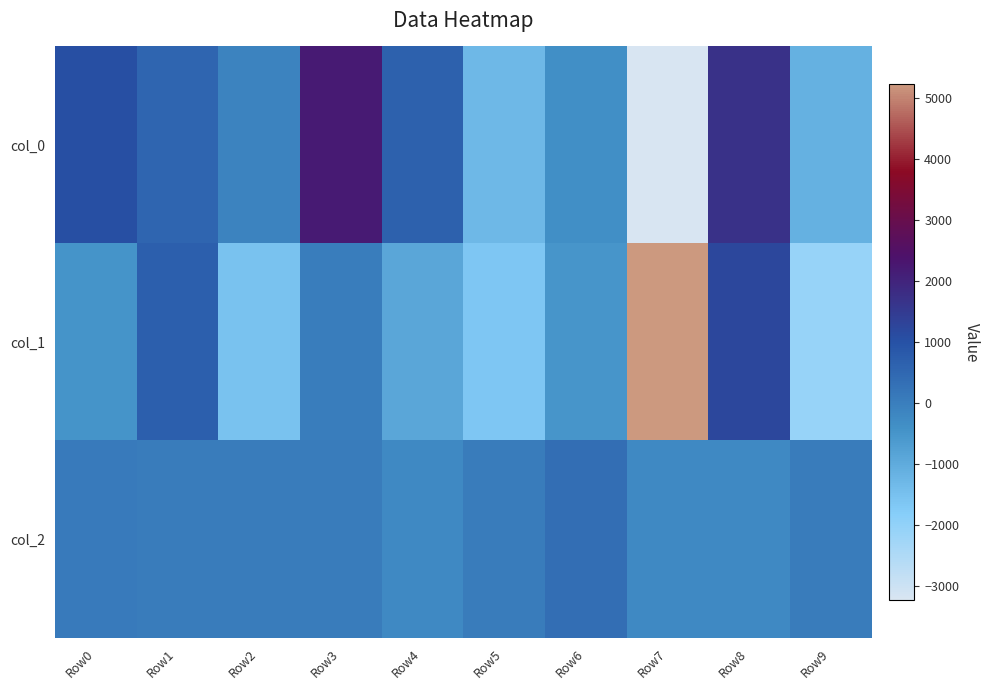

Between Row2 and Row1, which is larger?

Row1